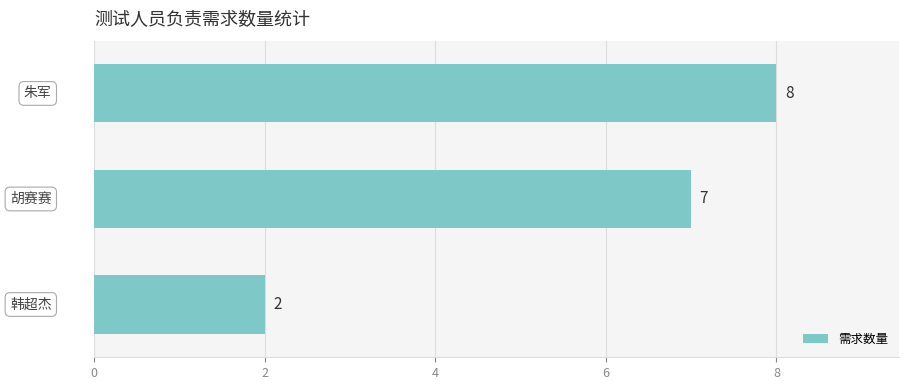

Are the bars horizontal?

Yes